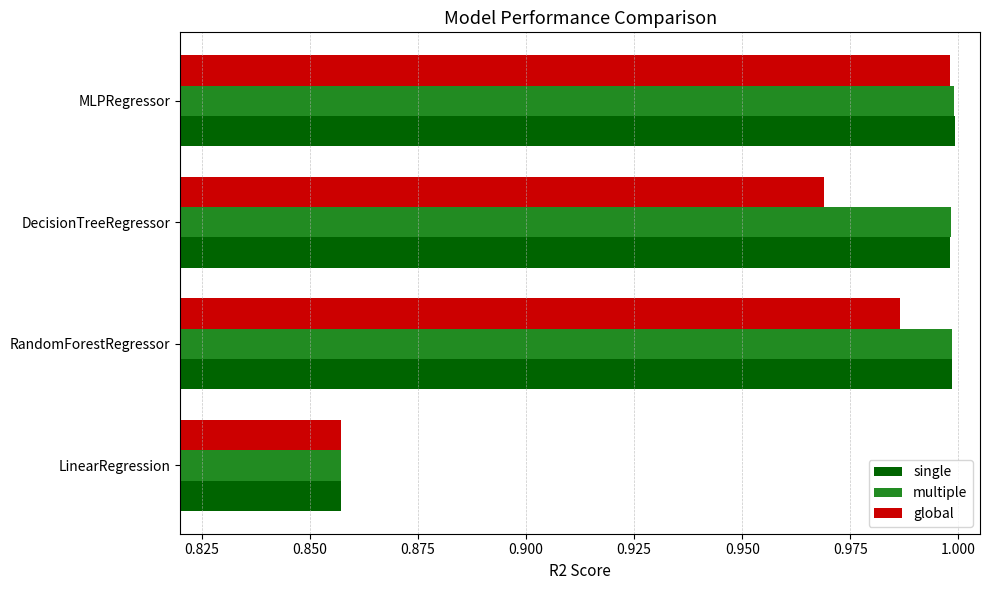

Which series changed the most between LinearRegression and RandomForestRegressor?

multiple